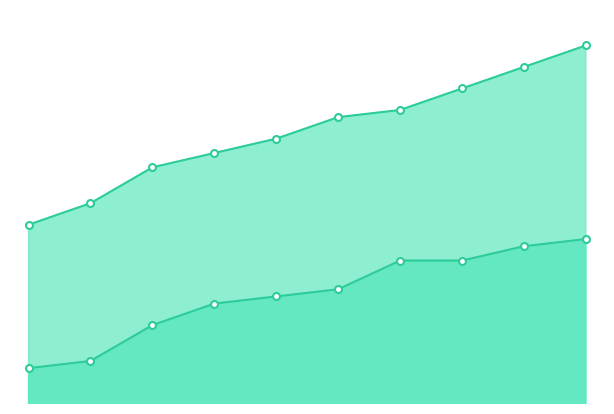

What is the minimum value for Total?

26.8